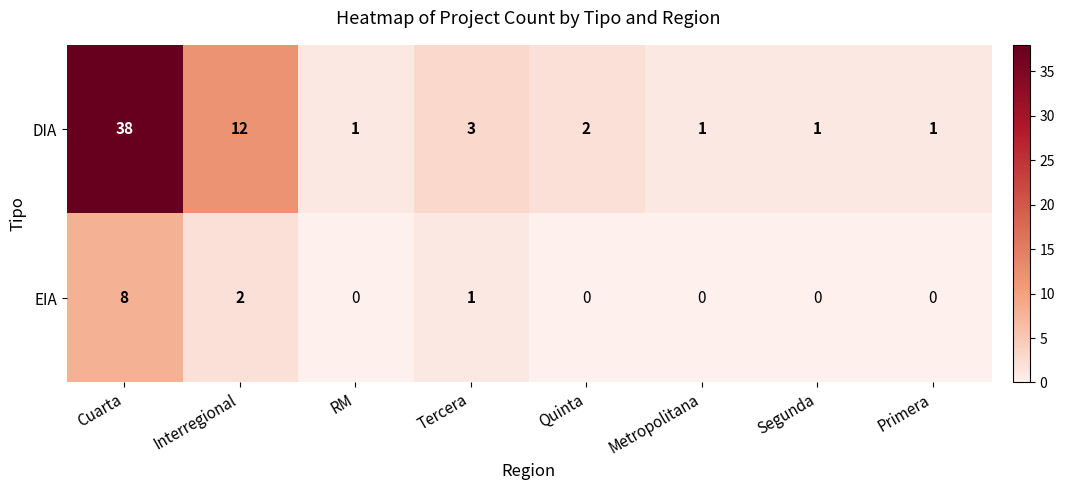

How many series are shown in this chart?

2